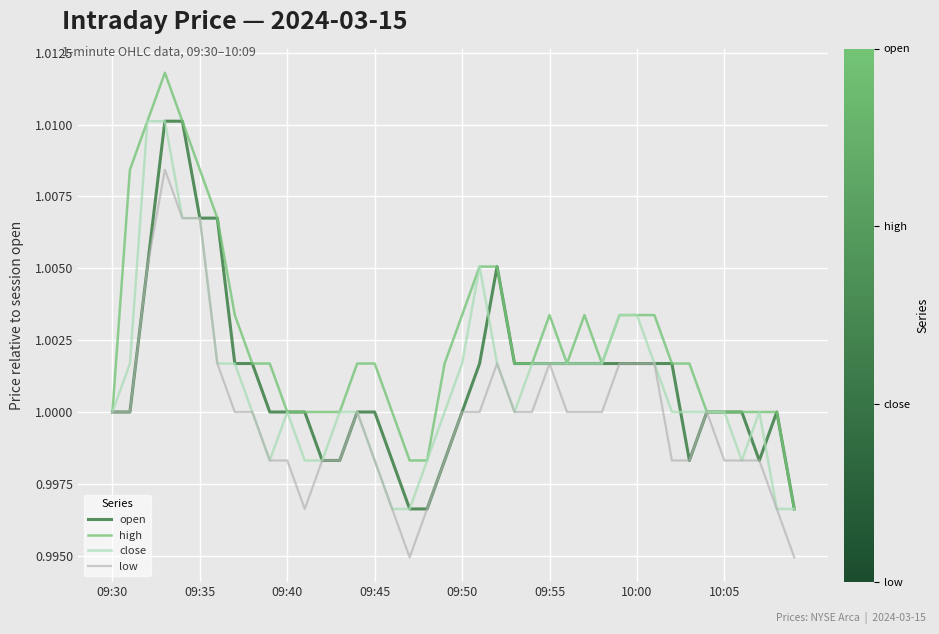

Which series has the largest range (max minus min)?

high